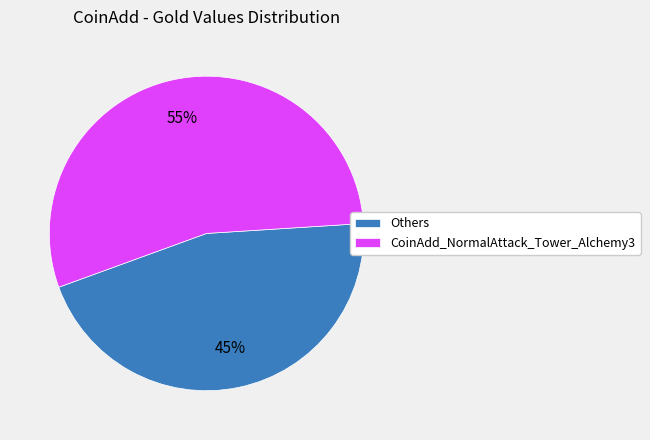

Rank the categories by value from lowest to highest.

Others, CoinAdd_NormalAttack_Tower_Alchemy3